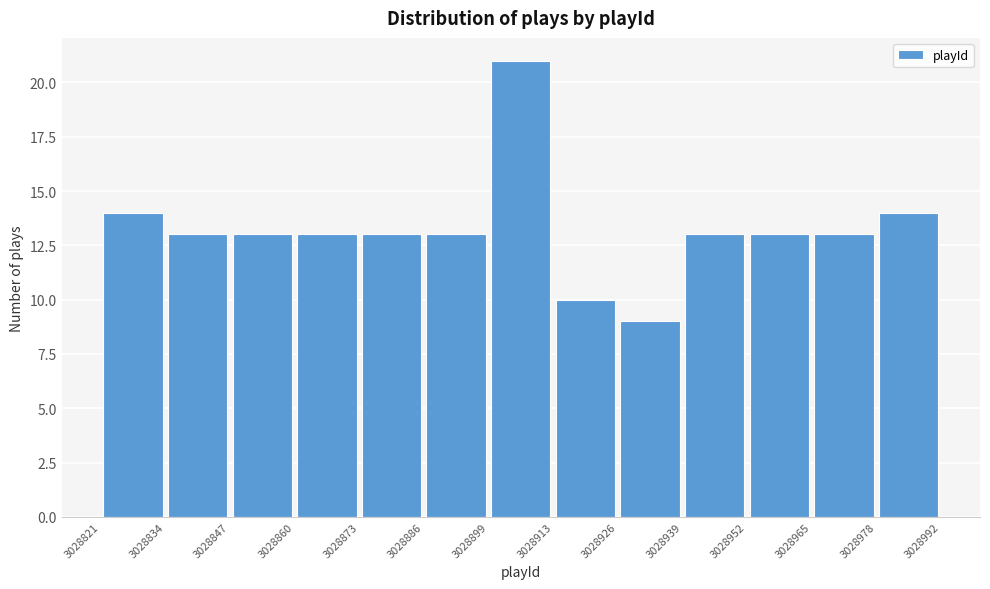

Reading left to right, list every bar in this chart as the range it spans on the x-axis followed by its height. The values are not printed on the chart, so give them approximately, as read against the axis.

3028821 to 3028834: 14
3028834 to 3028847: 13
3028847 to 3028860: 13
3028860 to 3028873: 13
3028873 to 3028886: 13
3028886 to 3028899: 13
3028899 to 3028913: 21
3028913 to 3028926: 10
3028926 to 3028939: 9
3028939 to 3028952: 13
3028952 to 3028965: 13
3028965 to 3028978: 13
3028978 to 3028992: 14